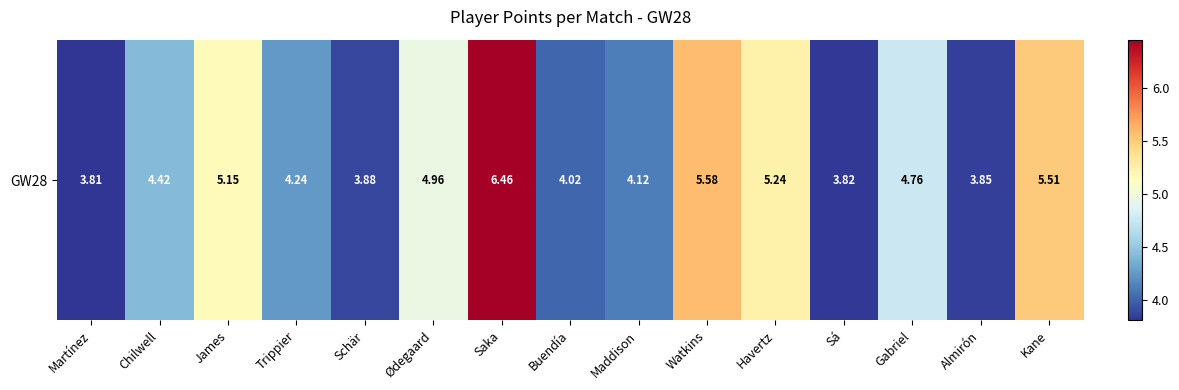

Reading left to right, what are all the values shown in this chart?

Martínez=3.8	Chilwell=4.4	James=5.2	Trippier=4.2	Schär=3.9	Ødegaard=5.0	Saka=6.5	Buendía=4.0	Maddison=4.1	Watkins=5.6	Havertz=5.2	Sá=3.8	Gabriel=4.8	Almirón=3.9	Kane=5.5